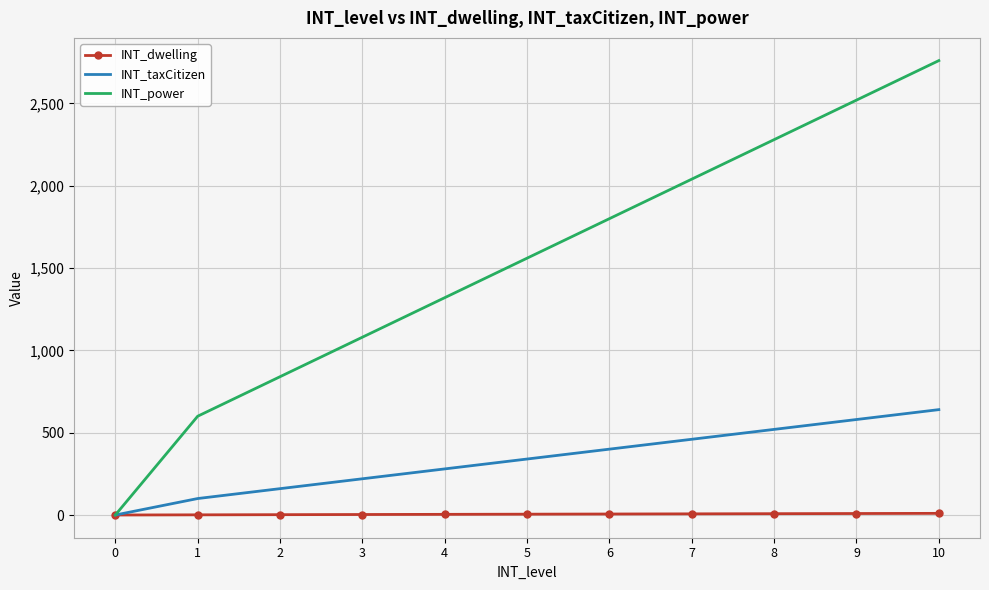

The INT_taxCitizen series shows 100 at 1. True or false?

True